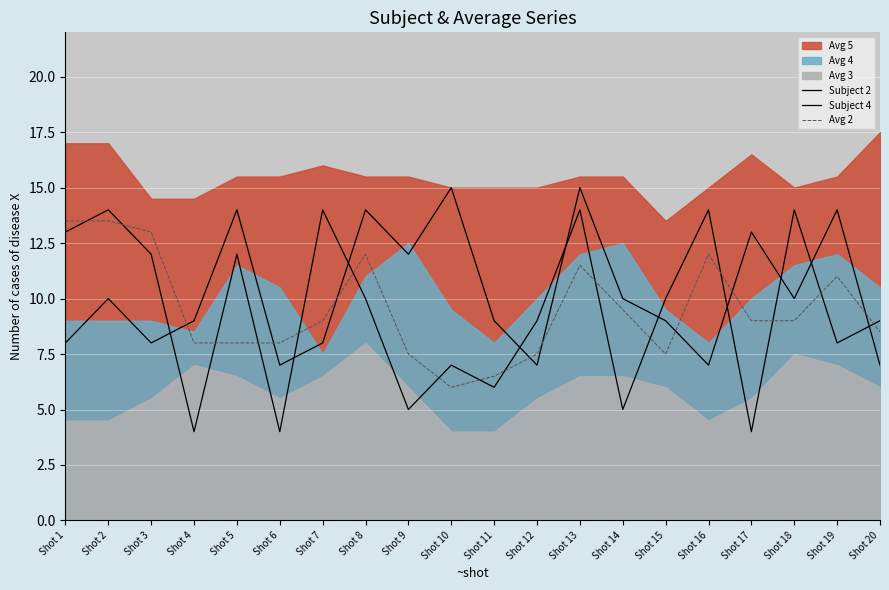

Does the chart display data point markers on the line(s)?

No